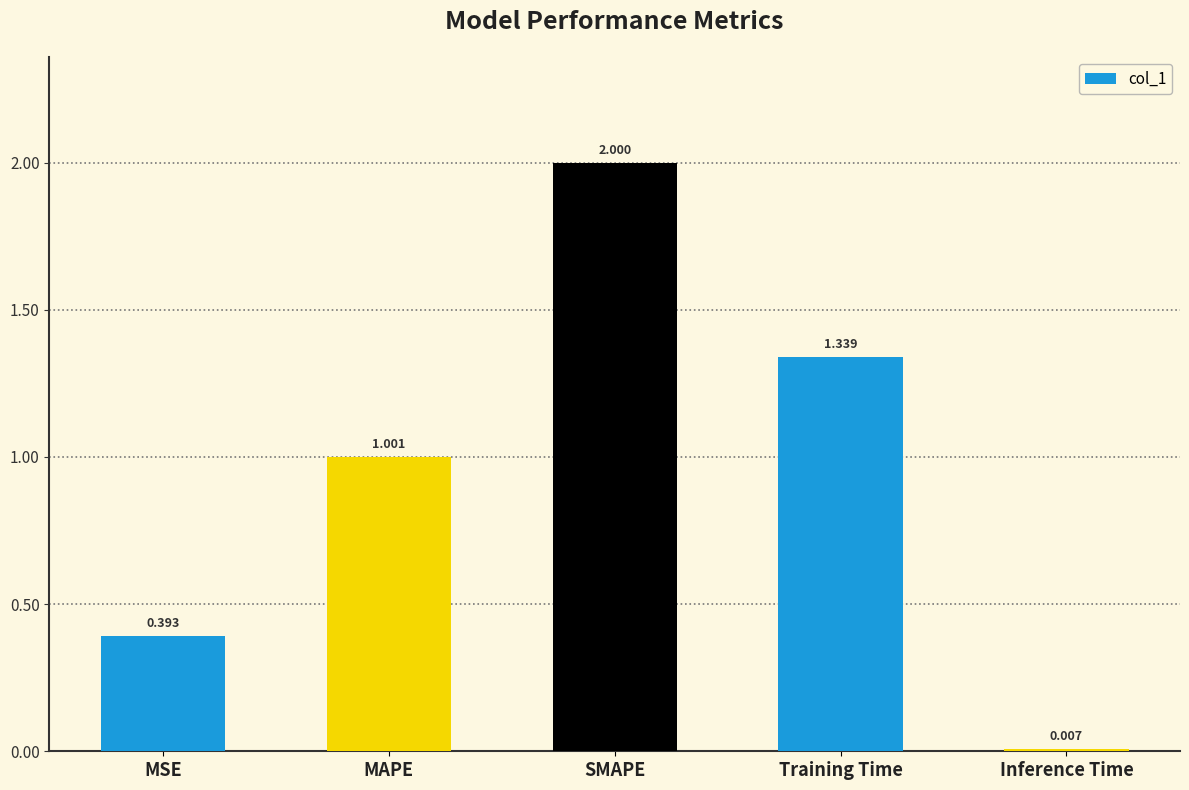

At which label does the data first exceed 1?

MAPE